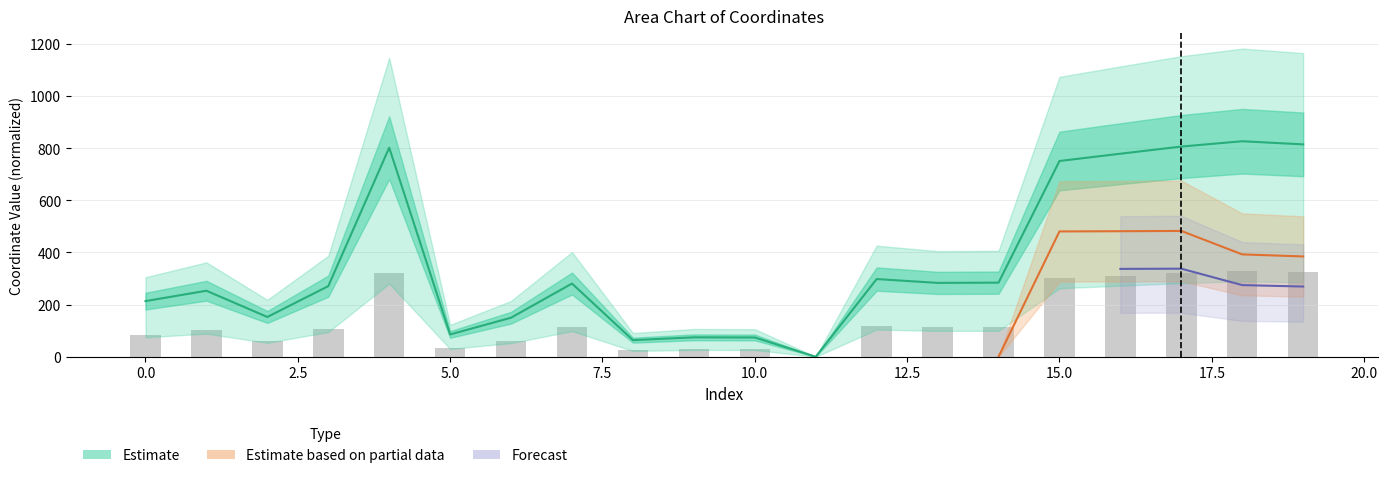

What is the greatest value displayed?

826.5